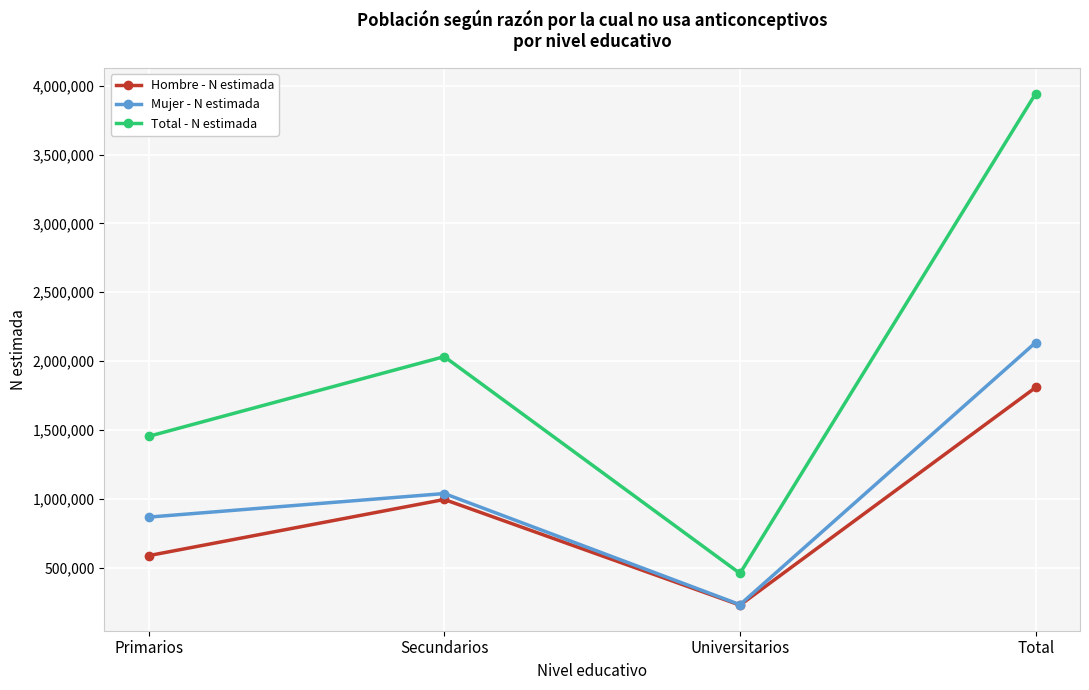

How many lines are shown in the chart?

3